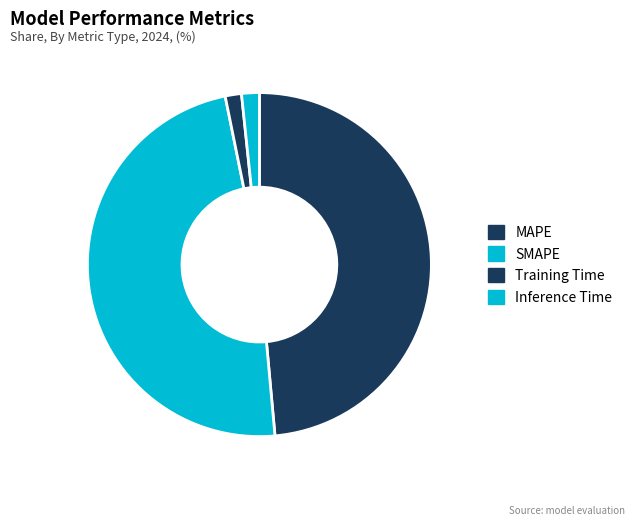

Is there a majority slice in this chart?

No